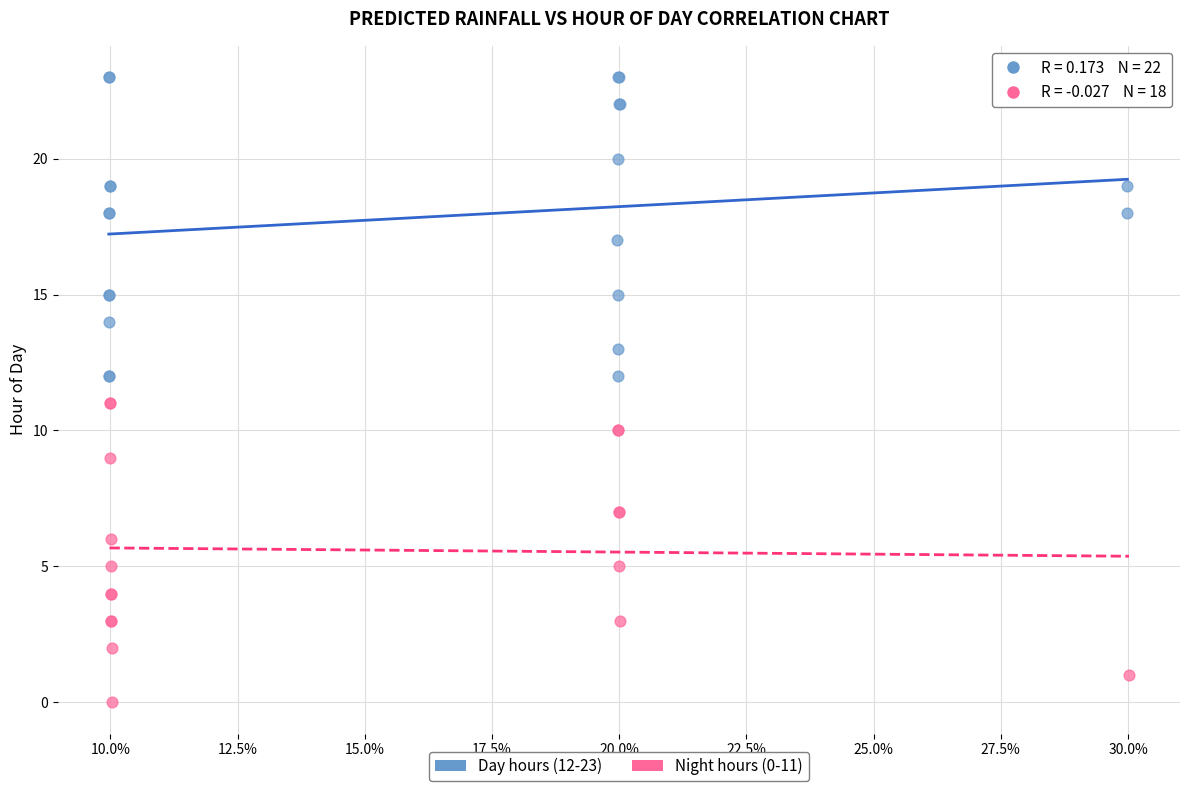

Which series reaches the maximum Y coordinate?

Day hours (12-23)